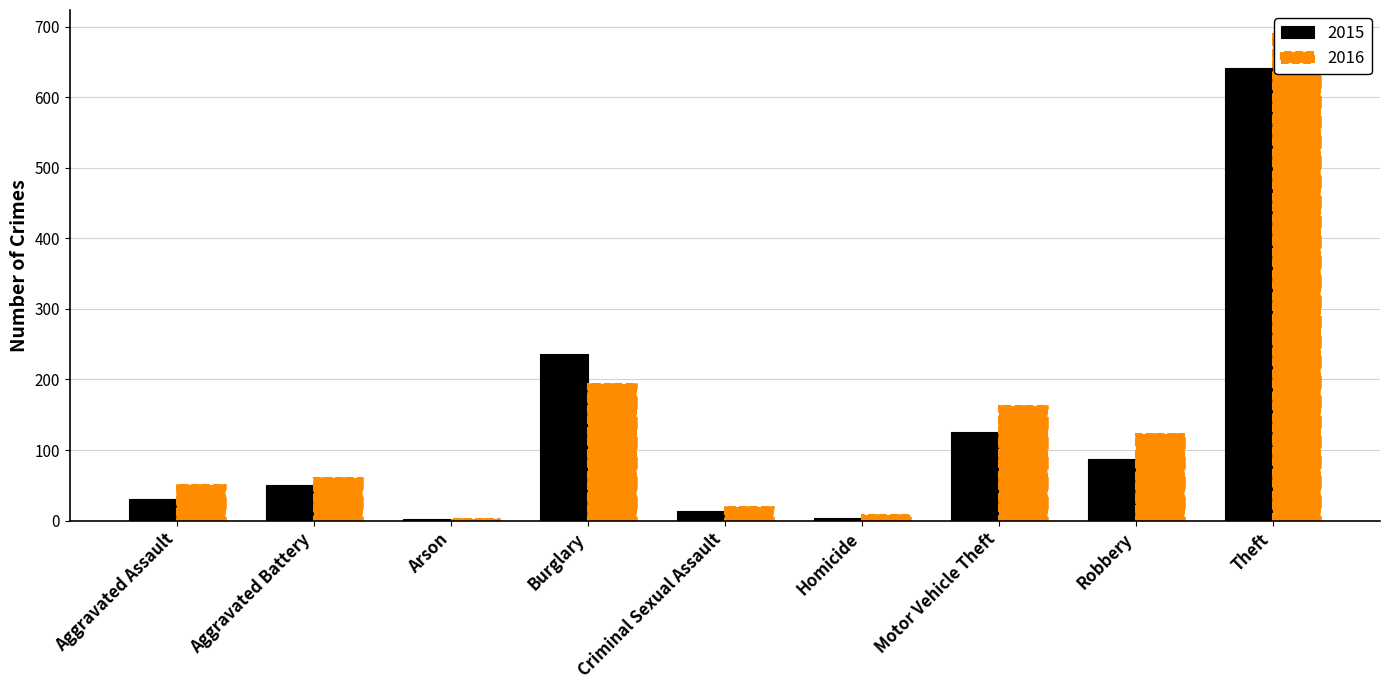

Which has a higher value, Robbery or Burglary?

Burglary